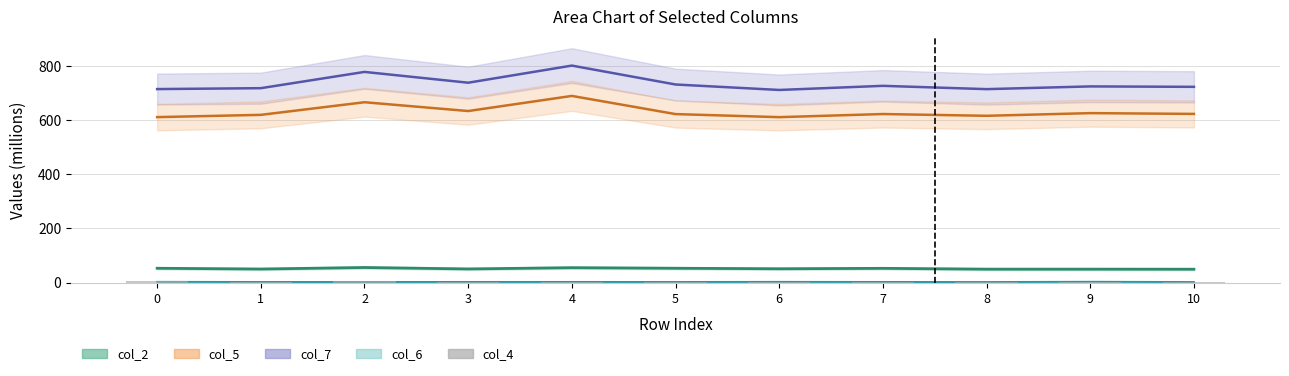

Are the bars grouped side by side (vs. stacked)?

No